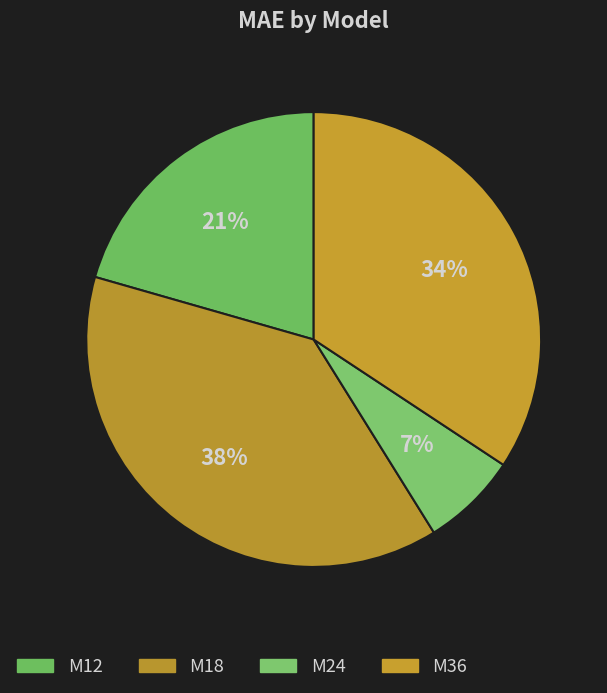

What is the smallest slice in the pie chart?

M24